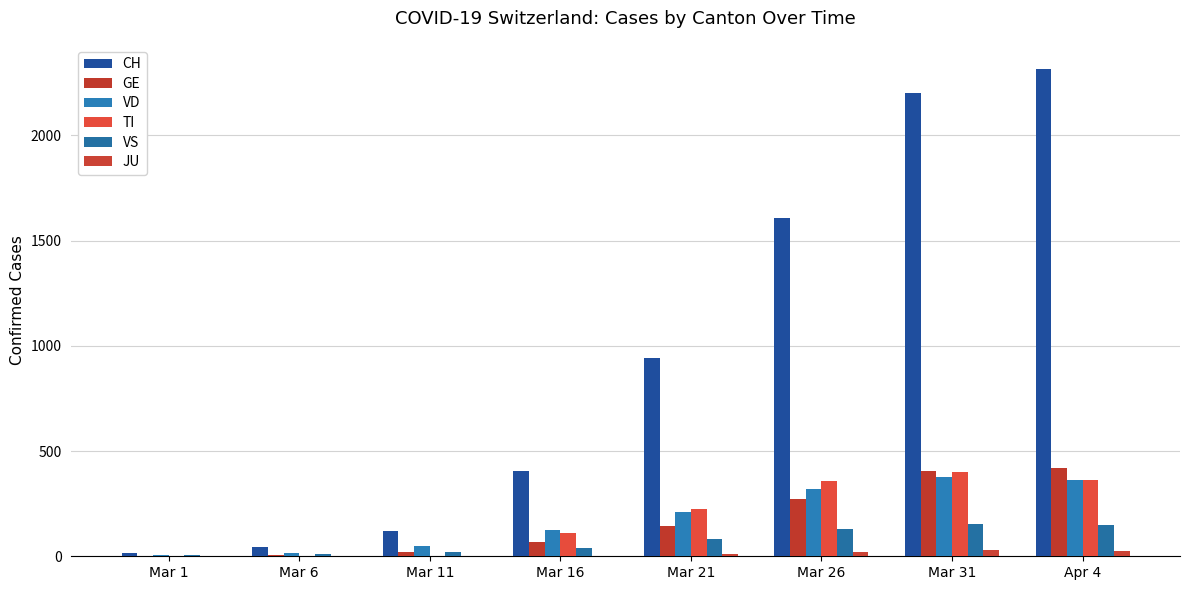

Reading left to right, transcribe all the data shown in this chart.

CH: Mar 1=15	Mar 6=46	Mar 11=122	Mar 16=407	Mar 21=944	Mar 26=1608	Mar 31=2202	Apr 4=2315
GE: Mar 1=3	Mar 6=7	Mar 11=20	Mar 16=66	Mar 21=145	Mar 26=272	Mar 31=405	Apr 4=421
VD: Mar 1=4	Mar 6=15	Mar 11=51	Mar 16=126	Mar 21=211	Mar 26=322	Mar 31=375	Apr 4=363
TI: Mar 1=0	Mar 6=0	Mar 11=0	Mar 16=112	Mar 21=224	Mar 26=358	Mar 31=401	Apr 4=363
VS: Mar 1=6	Mar 6=11	Mar 11=20	Mar 16=41	Mar 21=82	Mar 26=128	Mar 31=152	Apr 4=149
JU: Mar 1=0	Mar 6=0	Mar 11=0	Mar 16=0	Mar 21=13	Mar 26=22	Mar 31=29	Apr 4=27